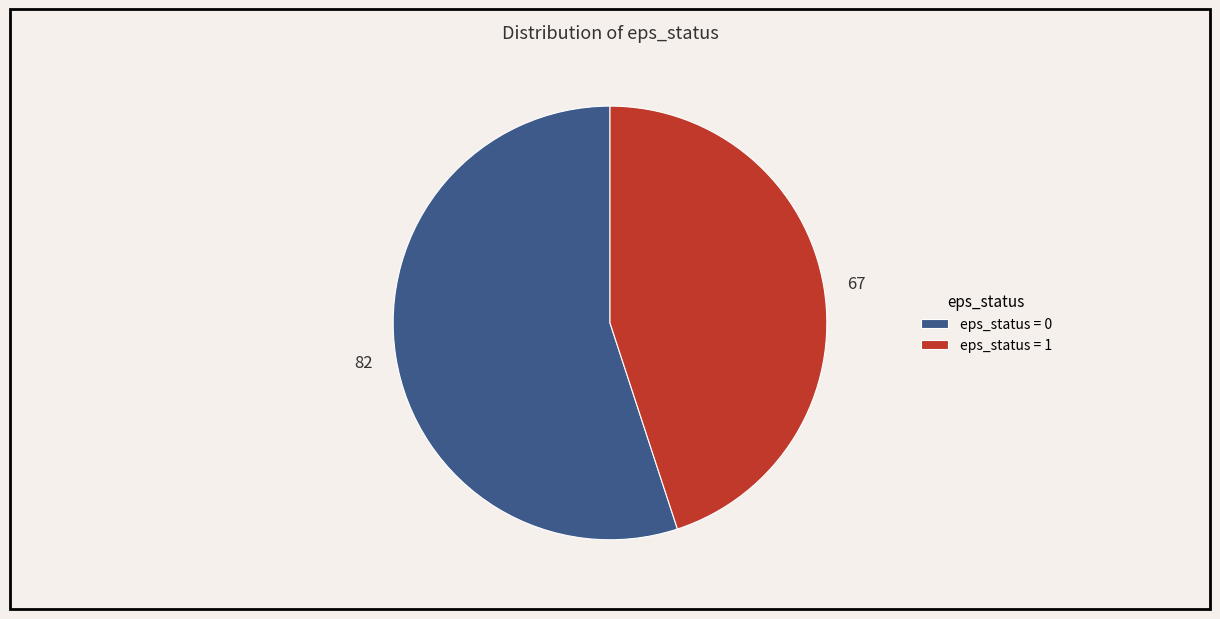

Which slice is the smallest?

eps_status = 1